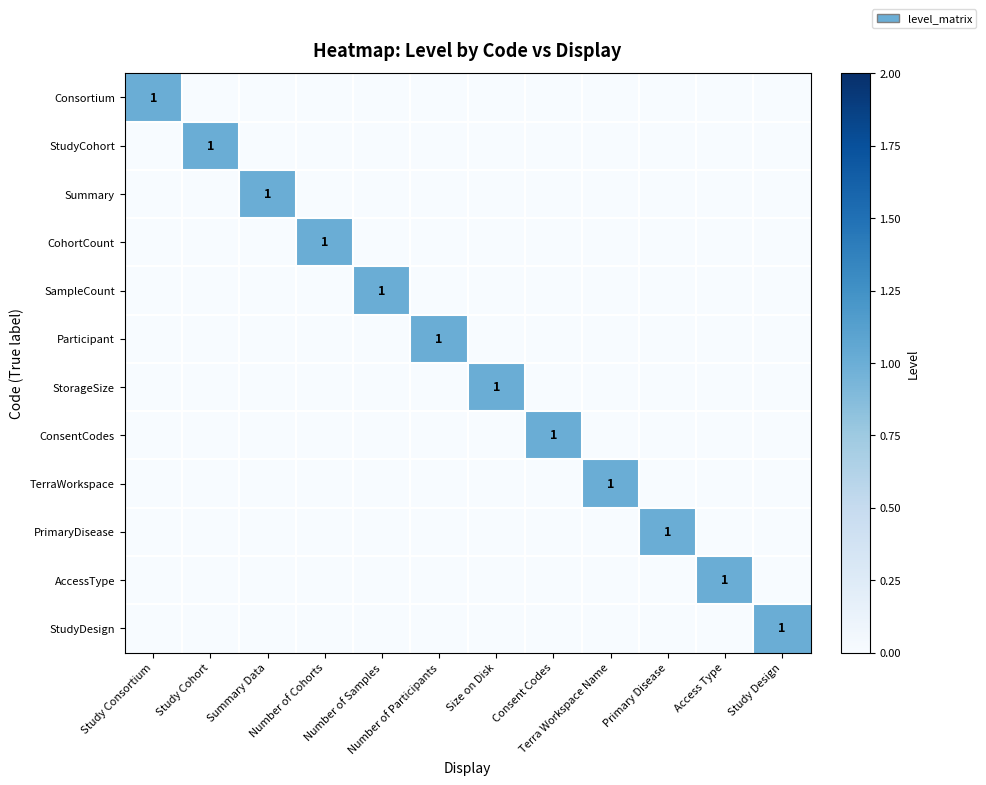

How many values in the StudyCohort series exceed 0?

1